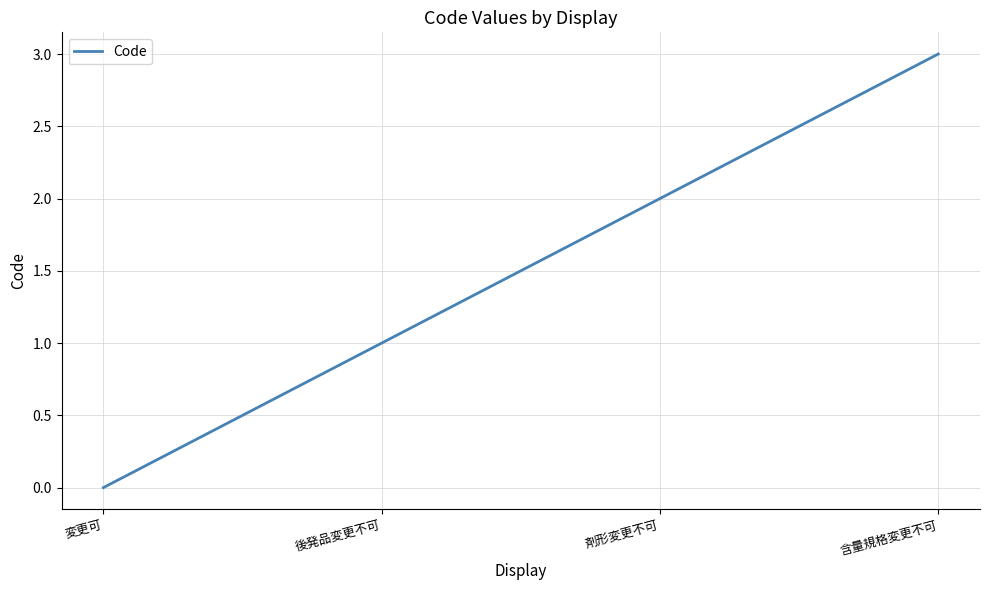

What position from the right is 含量規格変更不可?

1